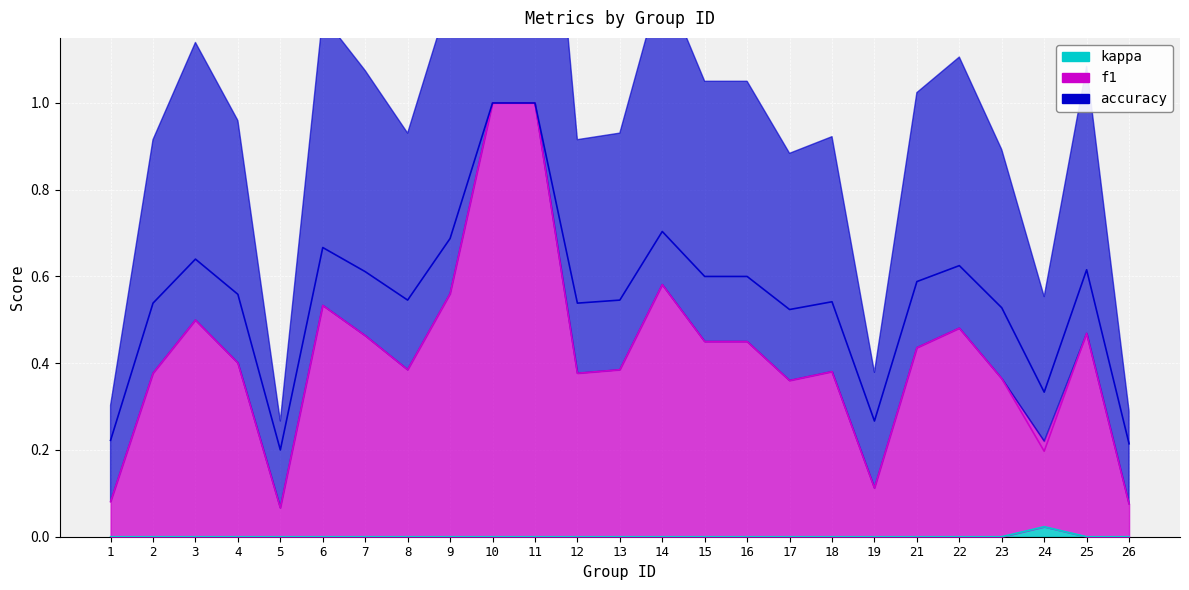

True or false: kappa and accuracy intersect in this chart.

False